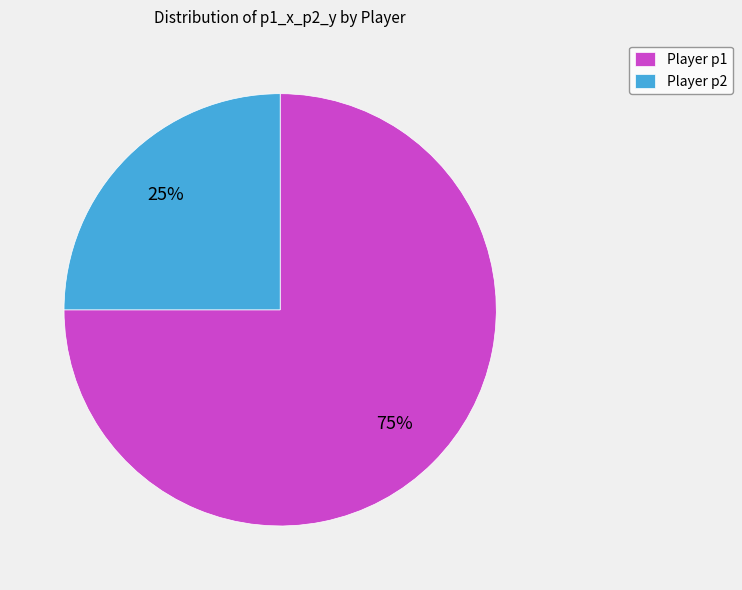

Is it true that Player p2 is 35% of the pie?

False